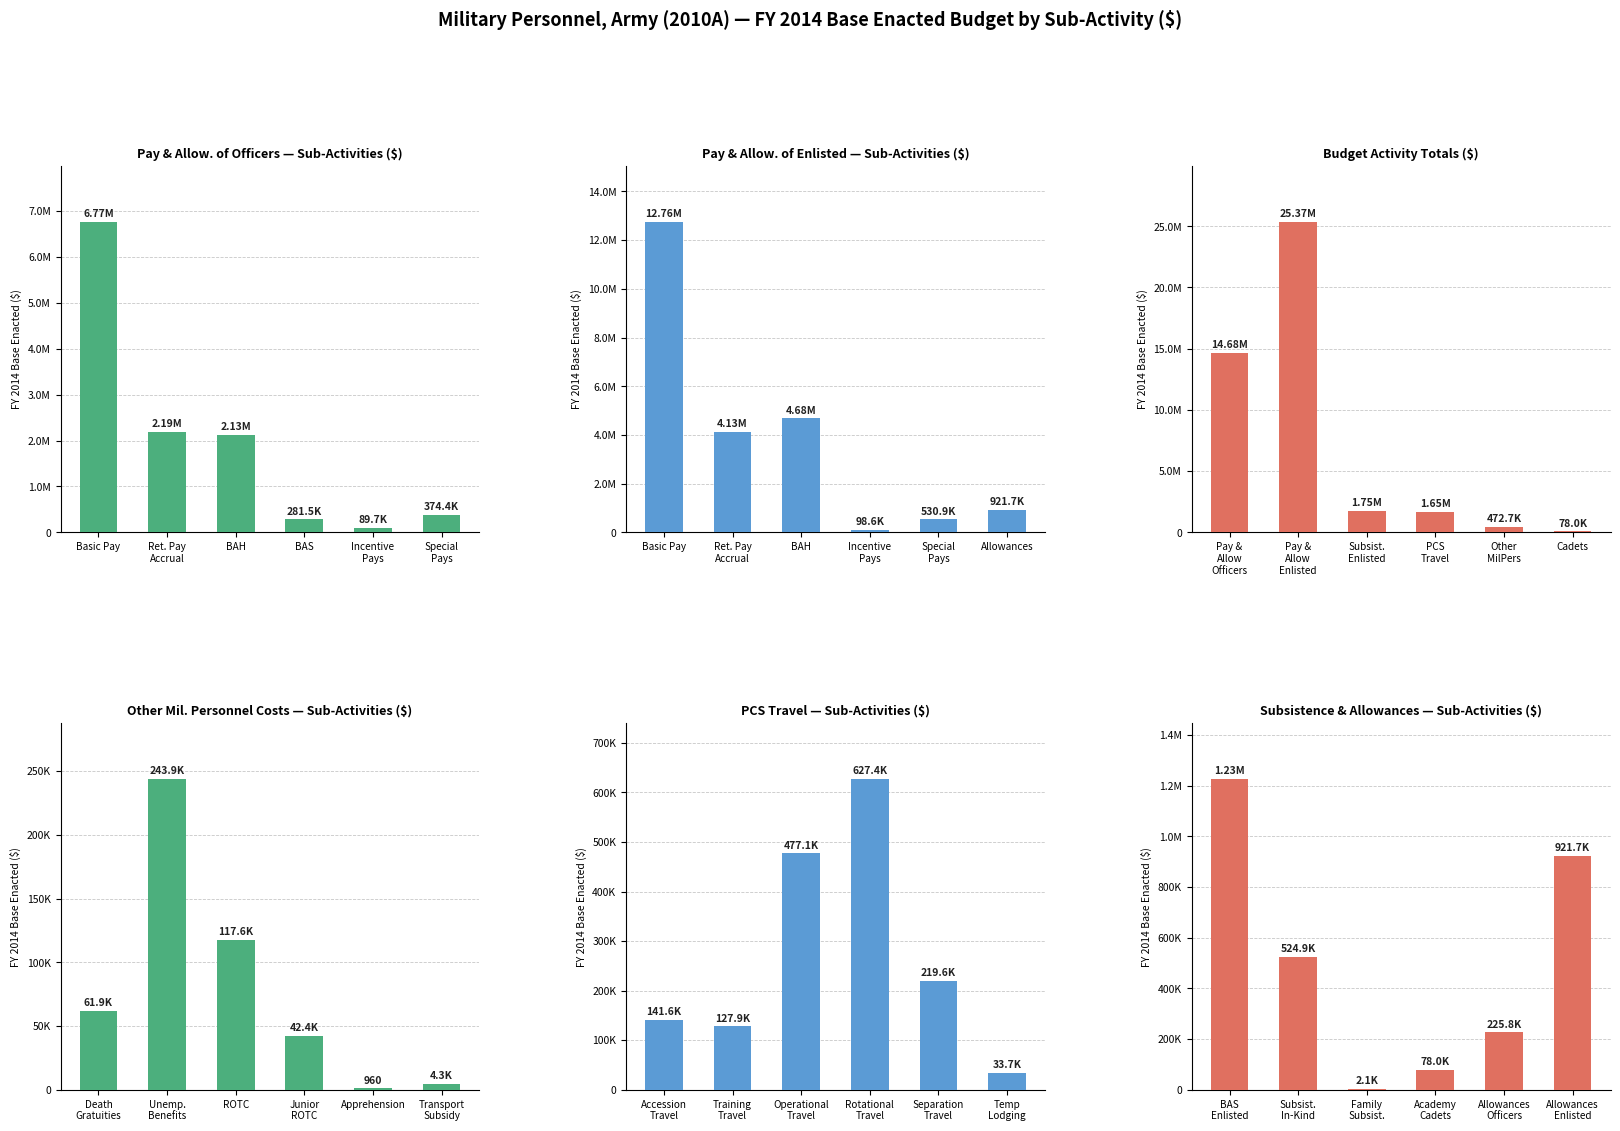

Does the chart contain stacked bars?

No